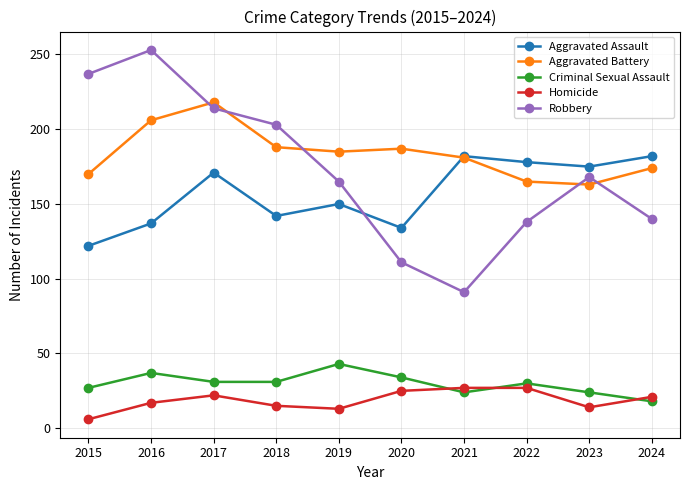

How many data points in Robbery are less than 168?

5